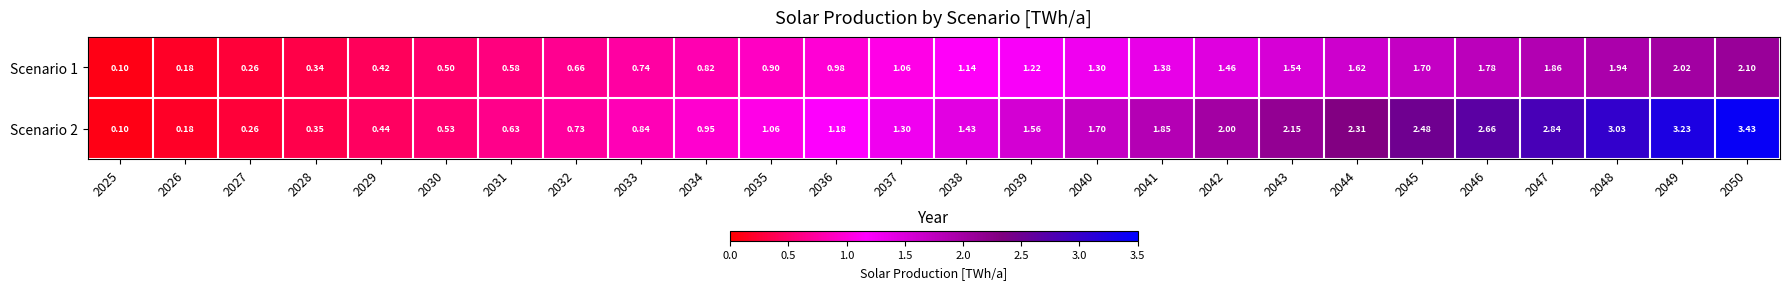

Is the value of Scenario 2 at 2047 greater than the value of Scenario 1 at 2025?

Yes